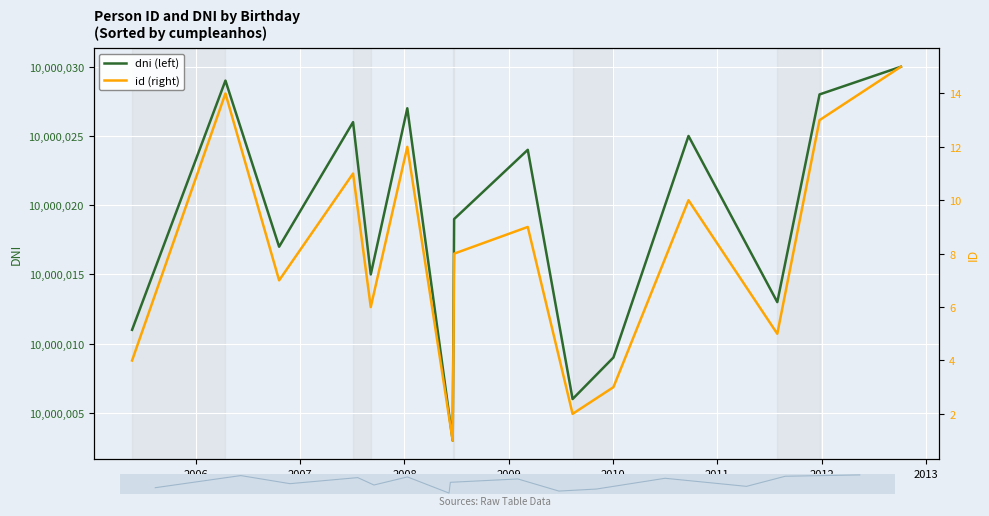

What is the label of the 13th point from the right?

2007